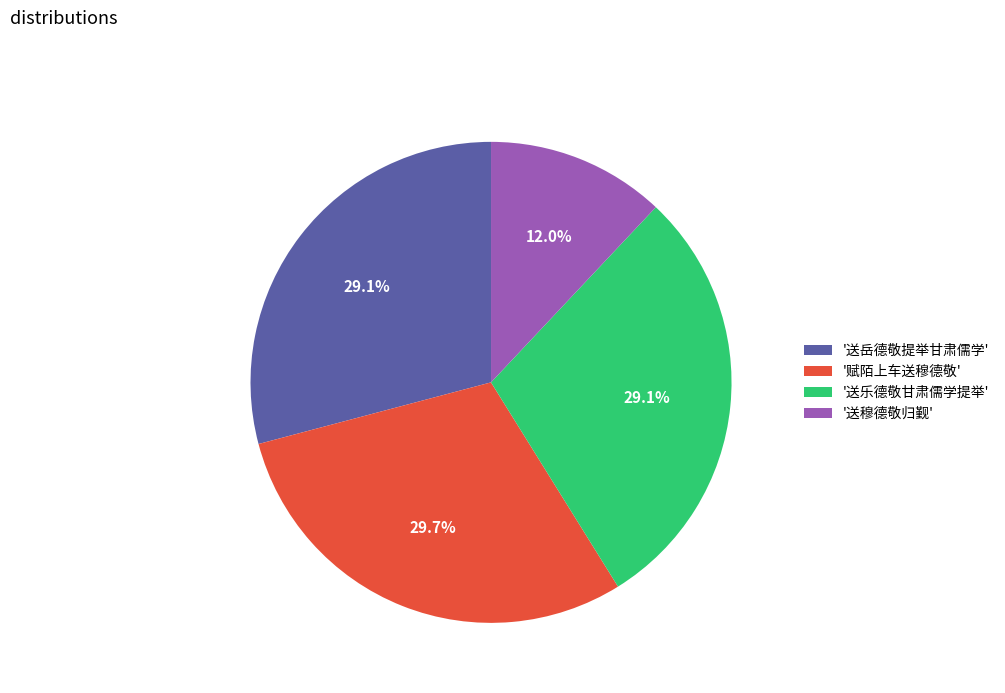

Does '送穆德敬归觐' account for over 50% of the chart?

No